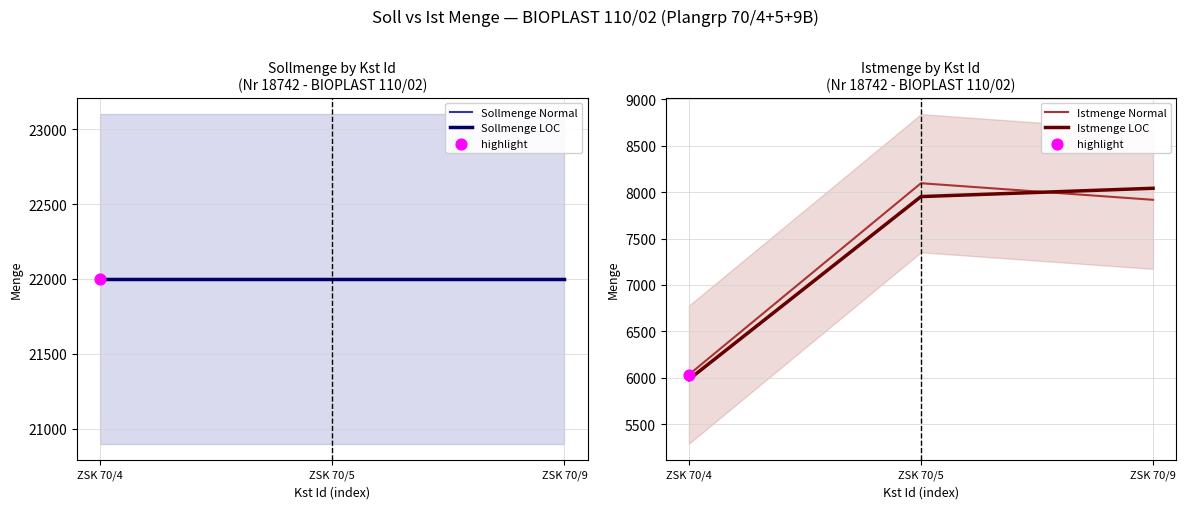

Which series has the largest total across all categories?

Sollmenge Normal